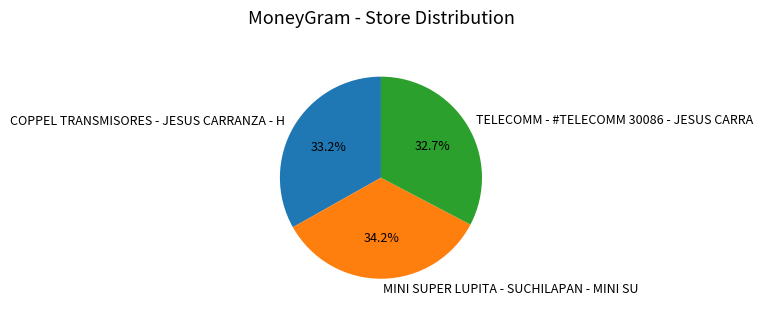

Count the number of slices in the pie.

3